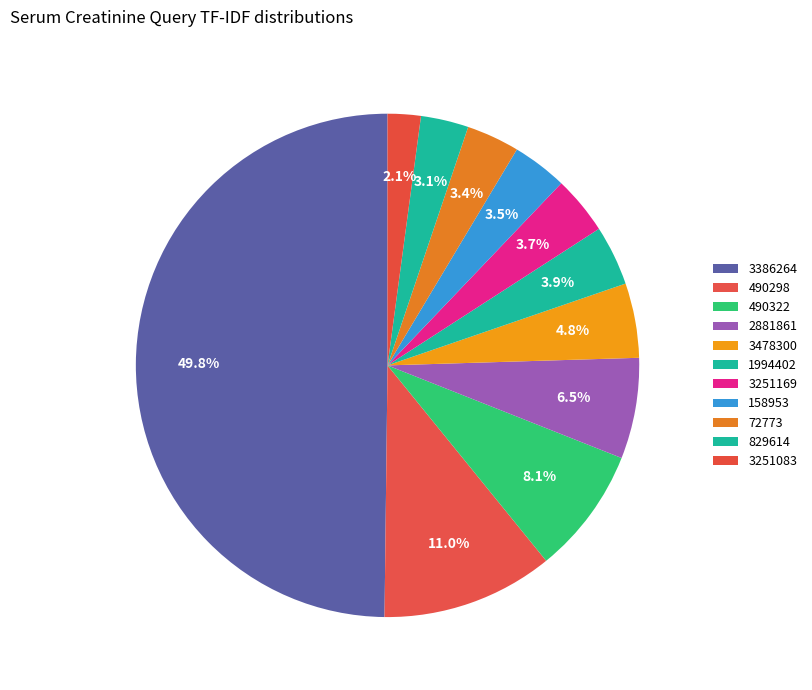

To the nearest percent, what portion does 3251083 represent?

2%